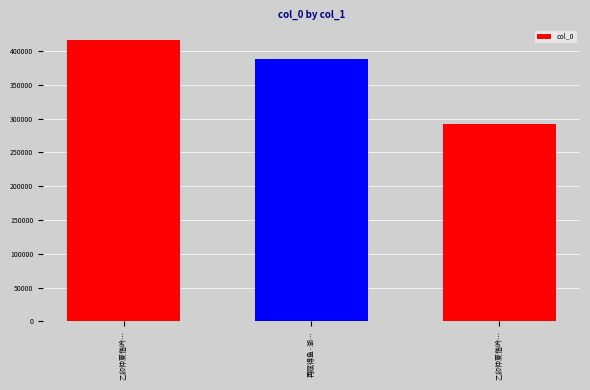

List the labels in order of value, smallest first.

乙卯仲夏偕吟…, 再赋得鱼·湖…, 乙卯仲夏偕吟…